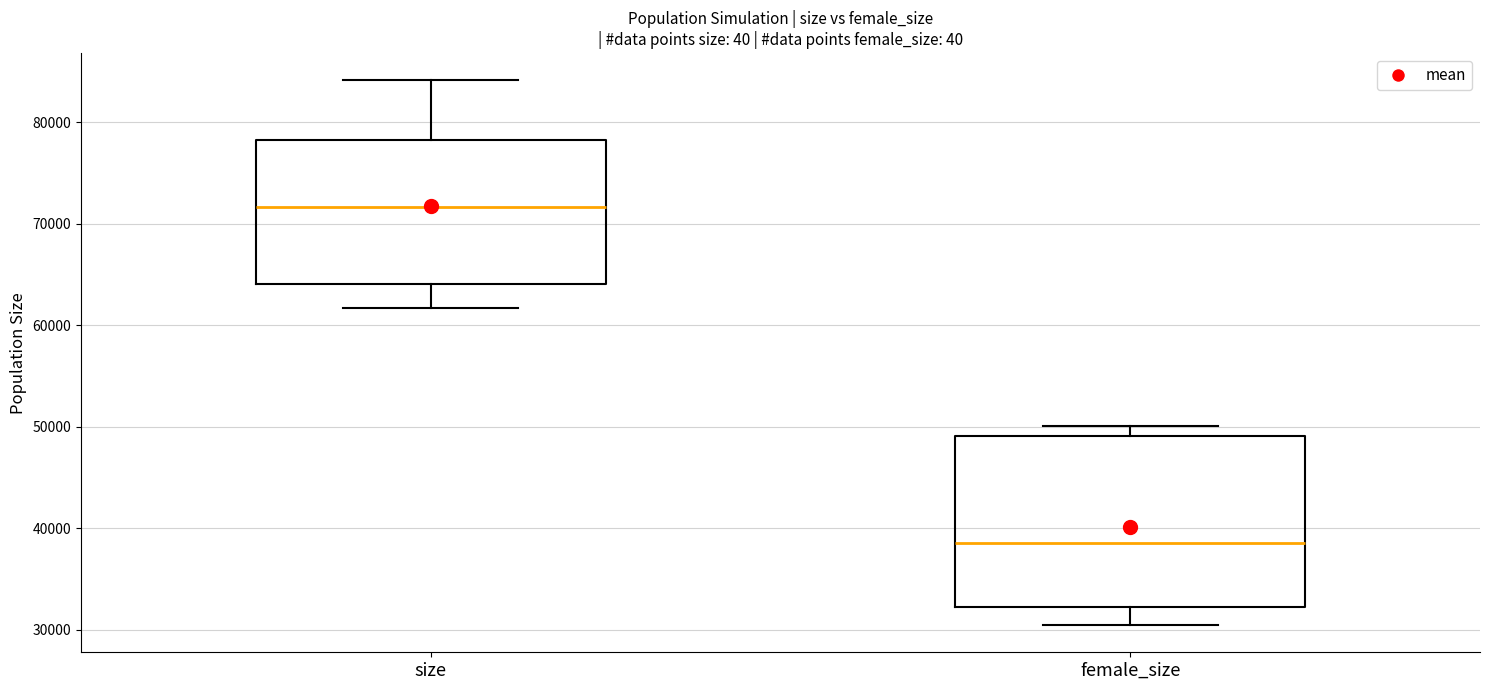

Reading left to right, read every box against the y-axis: the position of its median line, the range the box covers, and the ends of its whiskers. The values are not printed on the chart, so give them approximately, as read against the axis.

size: median 72000, box 64000 to 78000, whiskers 62000 to 84000
female_size: median 39000, box 32000 to 49000, whiskers 30000 to 50000